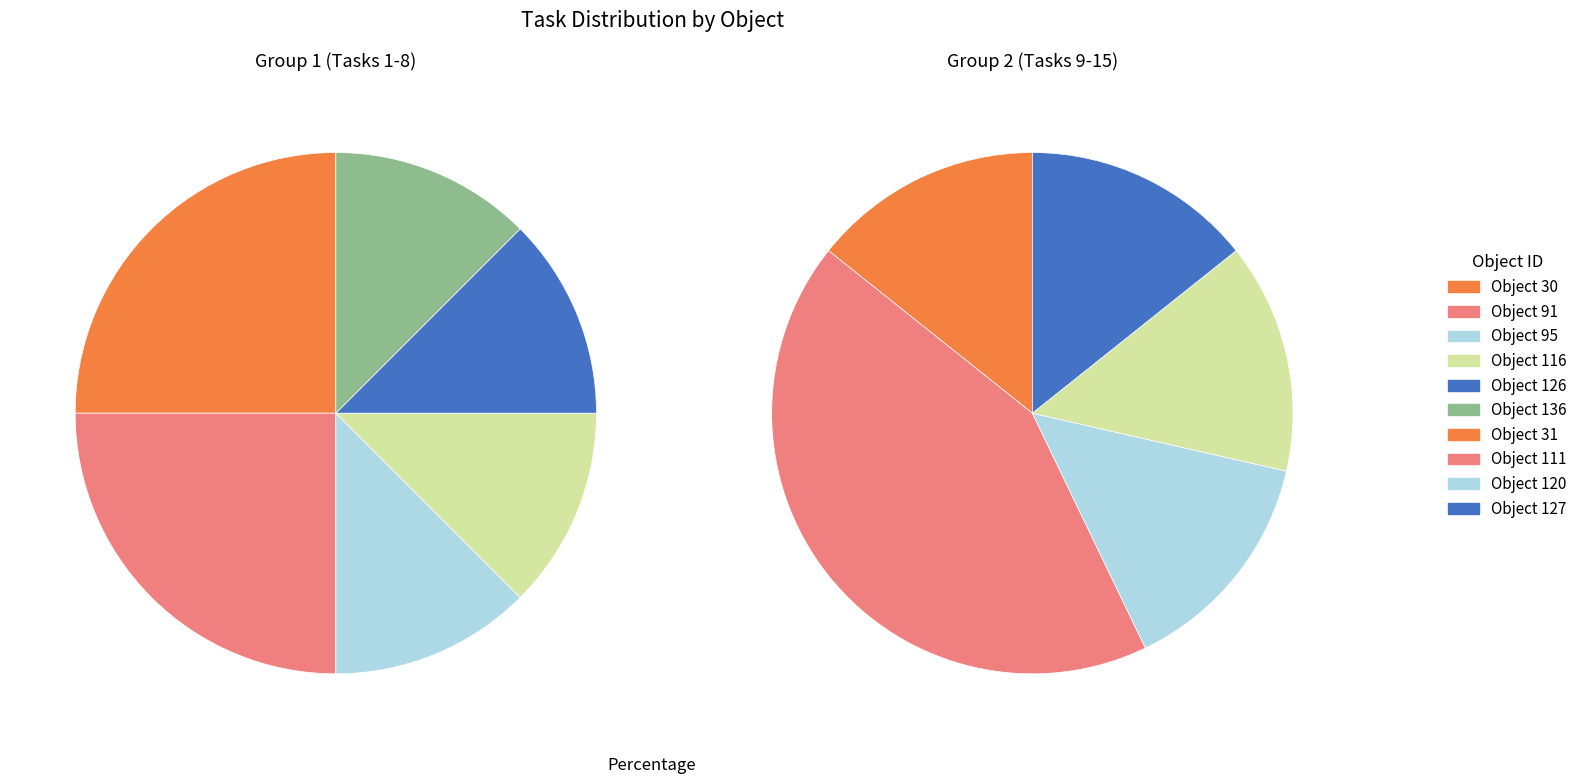

Is it true that 91 is 10% of the pie?

False